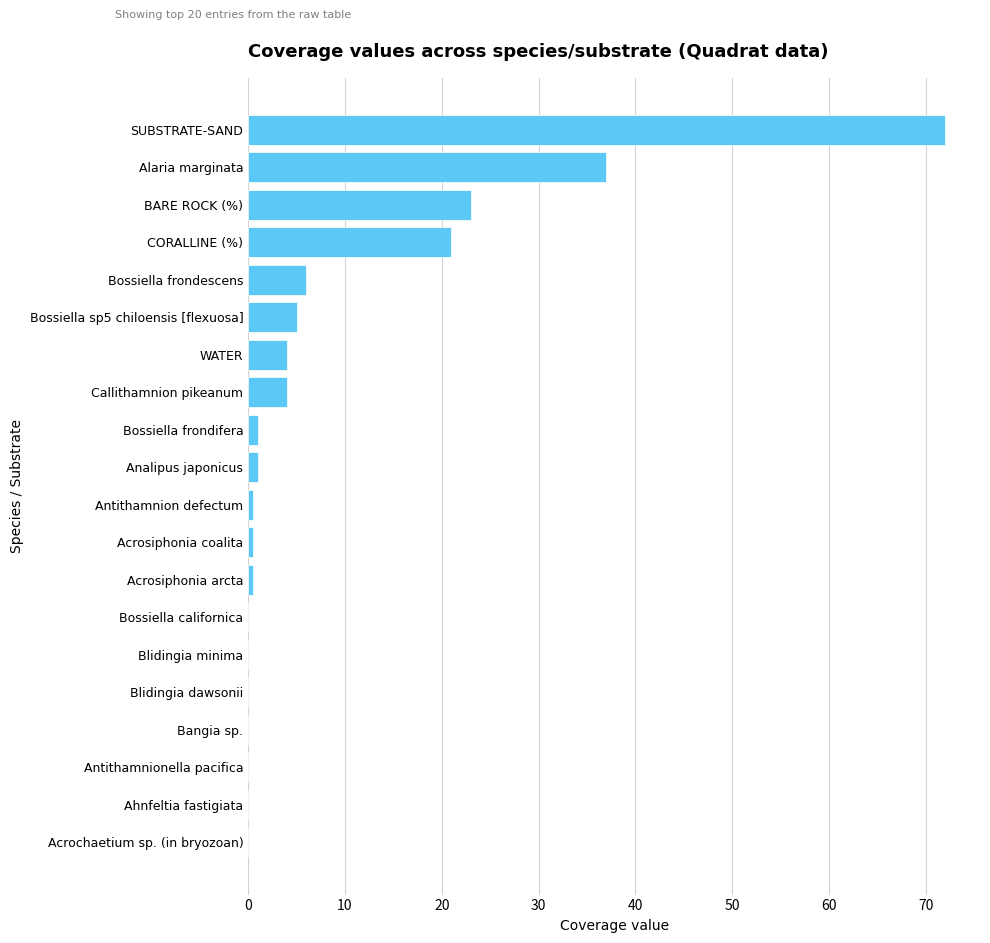

What is the maximum value shown in the chart?

72.0